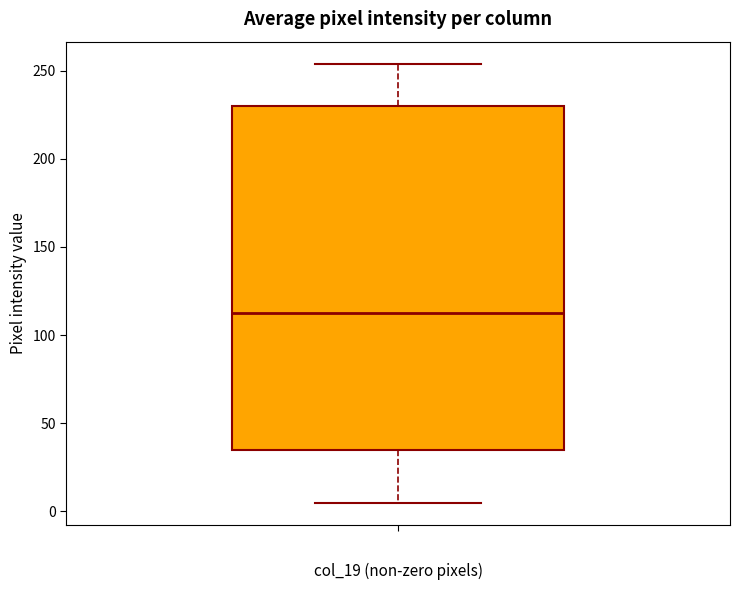

Read this box plot against the y-axis: the position of the median line, the range covered by the box, and the ends of both whiskers. The values are not printed on the chart, so give them approximately, as read against the axis.

median 115, box 35 to 230, whiskers 5 to 255